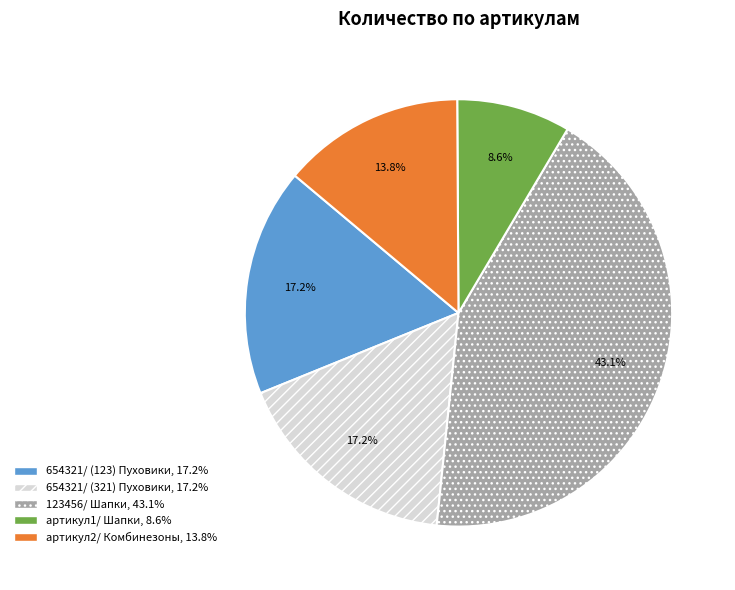

Approximately how many times larger is the value at артикул2/ Комбинезоны compared to 123456/ Шапки?

0.3